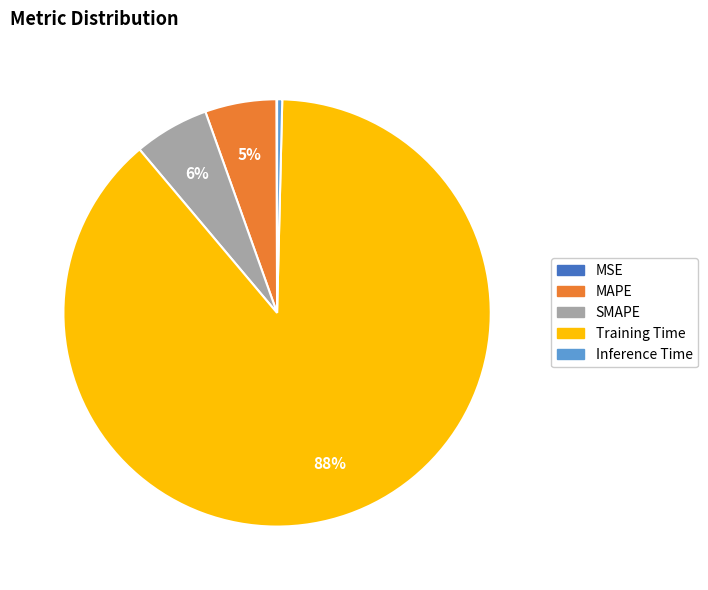

Which has a higher value, SMAPE or Inference Time?

SMAPE